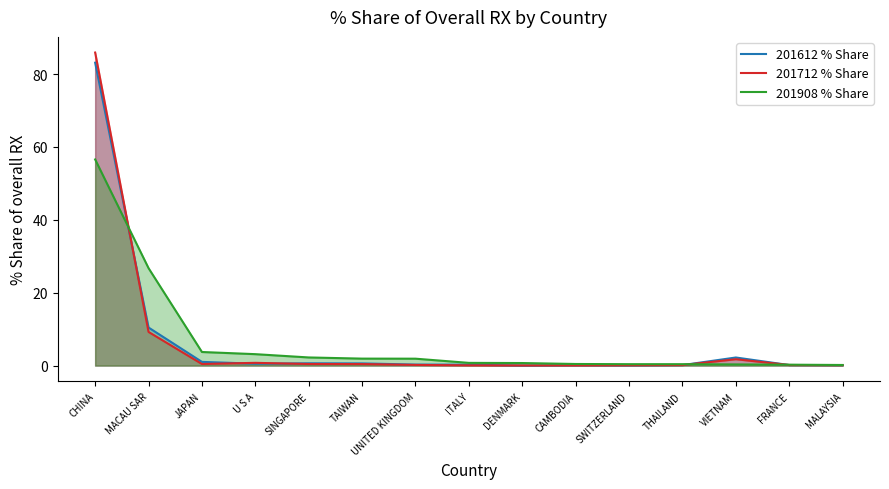

What is the sum of the 201908 % Share values at FRANCE and DENMARK?

0.9